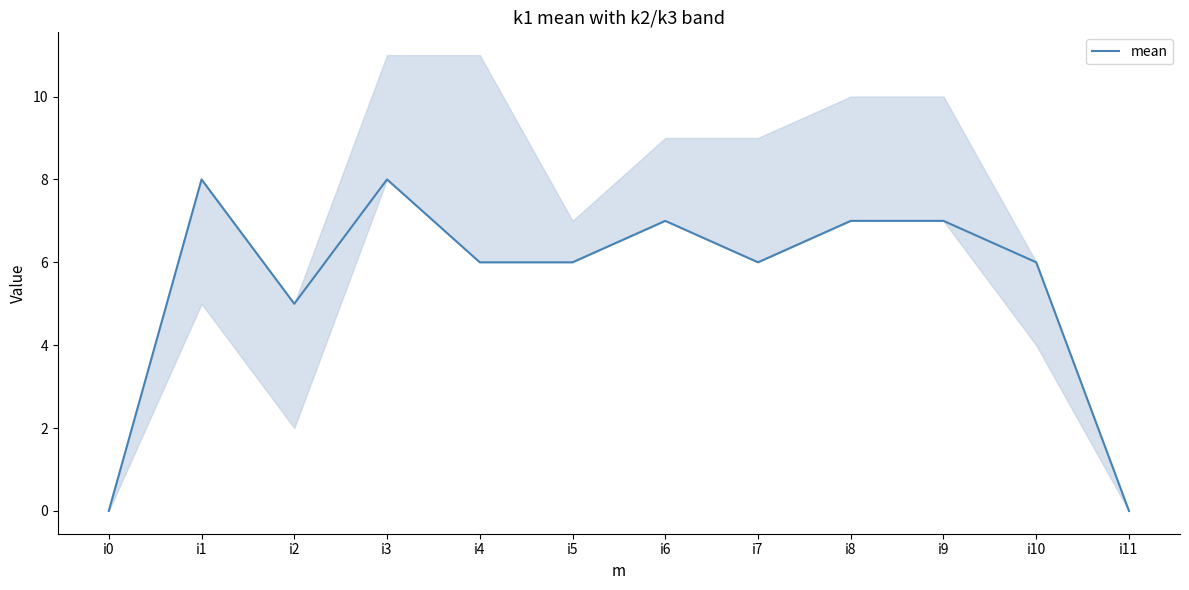

At which label does the data first exceed 6?

i1